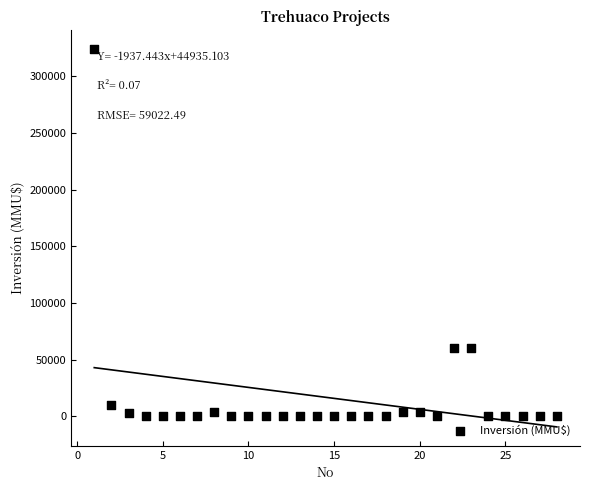

What is the range of X values (max minus min)?

27